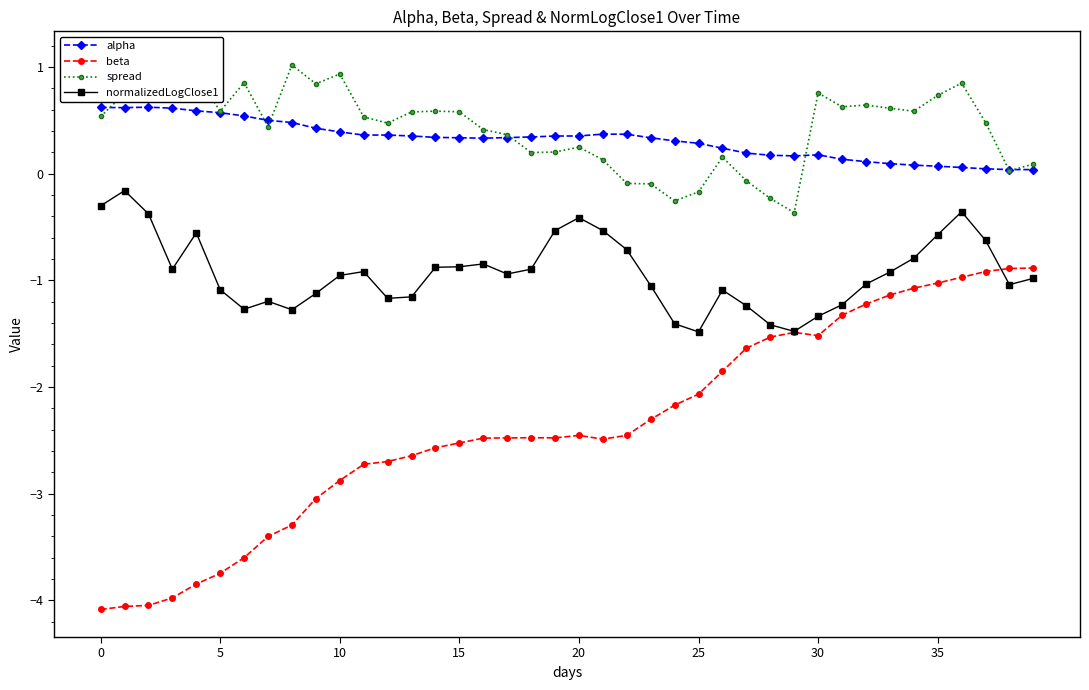

Is it true that beta equals -6.9 at 0?

False